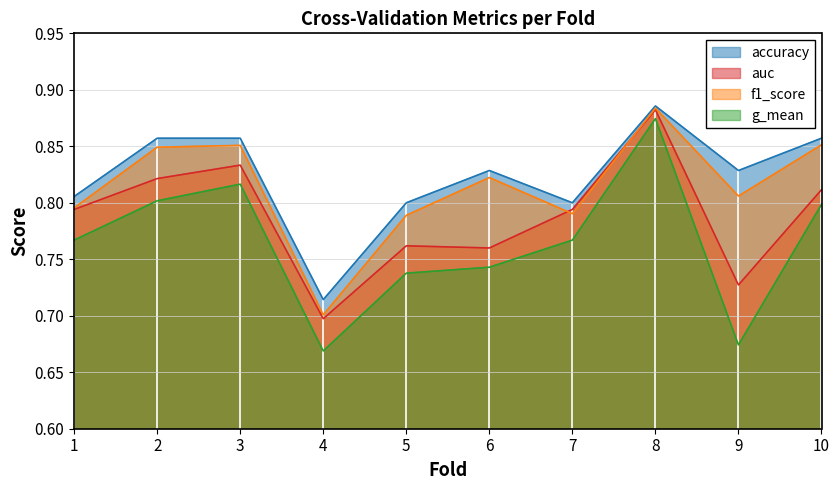

True or false: accuracy has more than 1 interior local peaks.

True